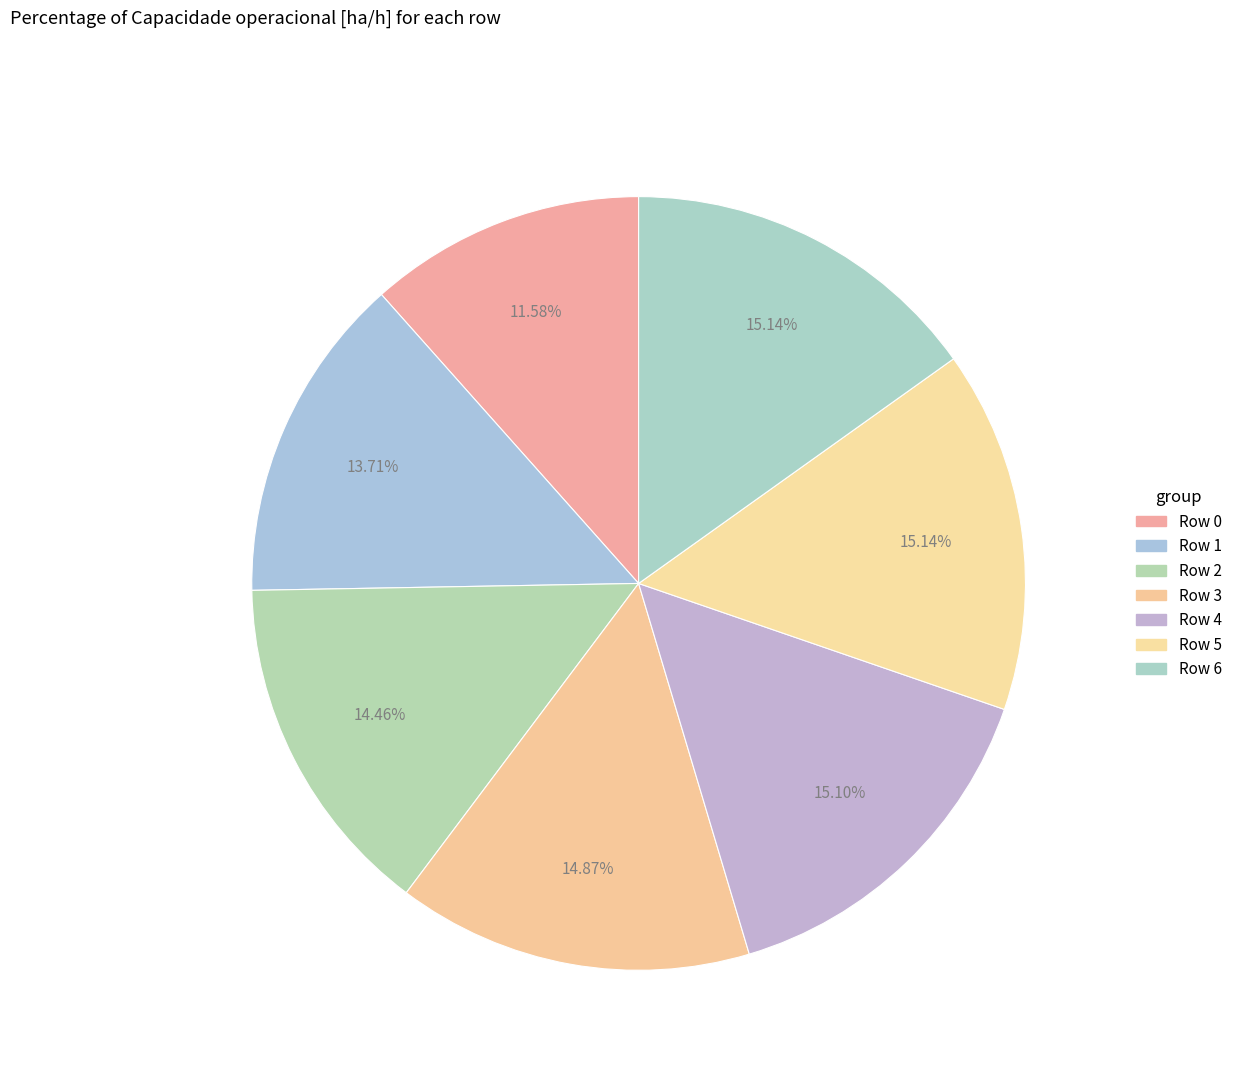

How many segments does this pie chart have?

7